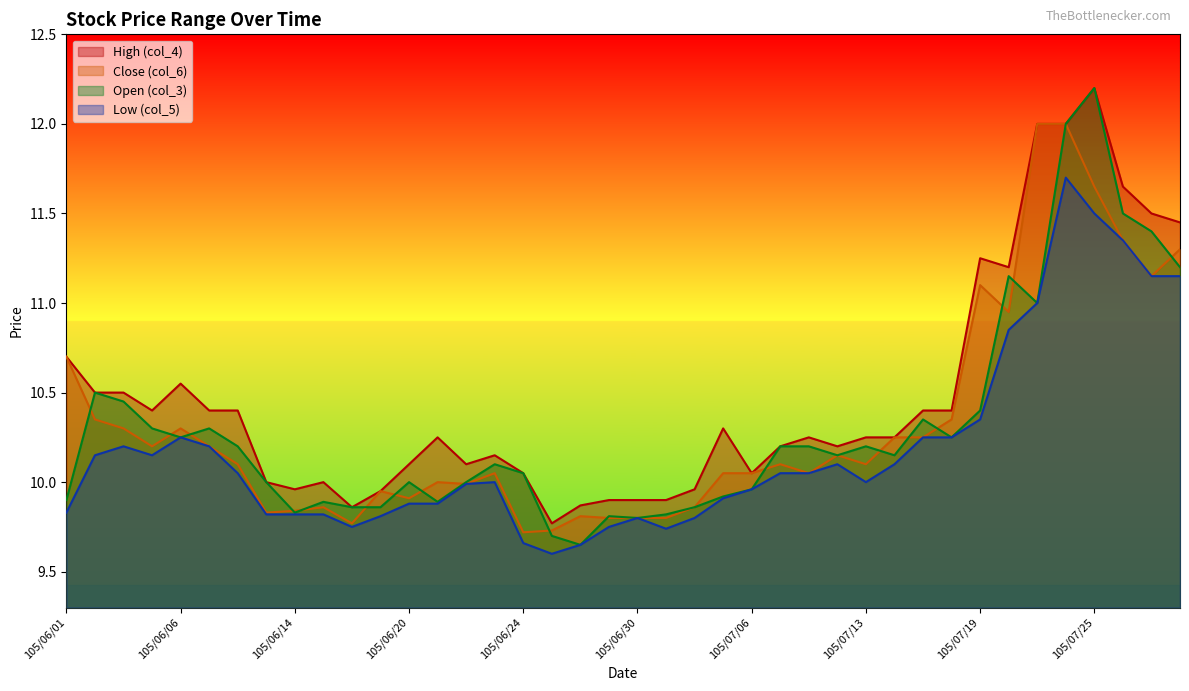

At which label does High (col_4) reach its minimum?

105/06/27